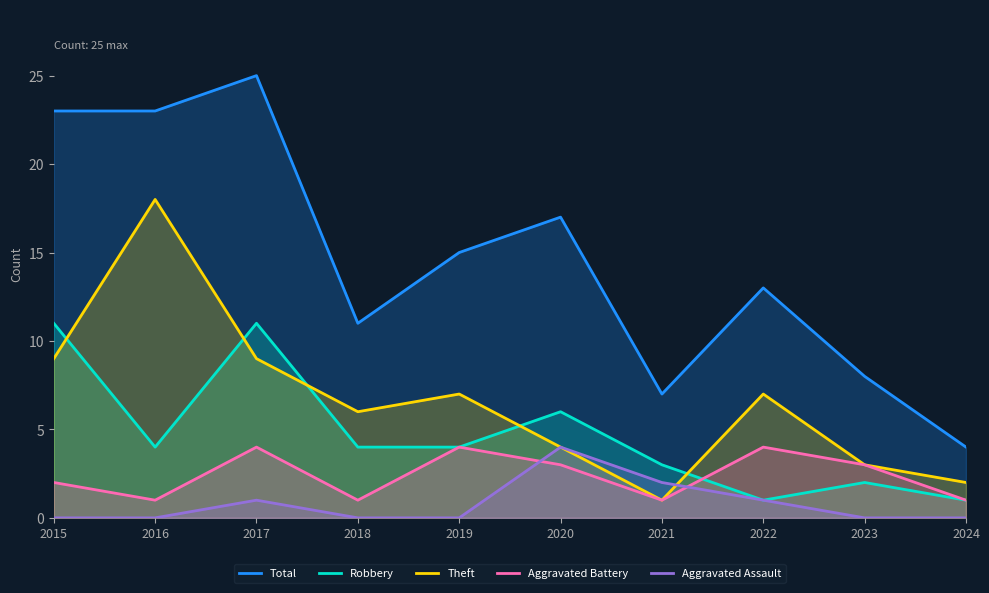

What is the difference between the highest and lowest values at 2024?

4